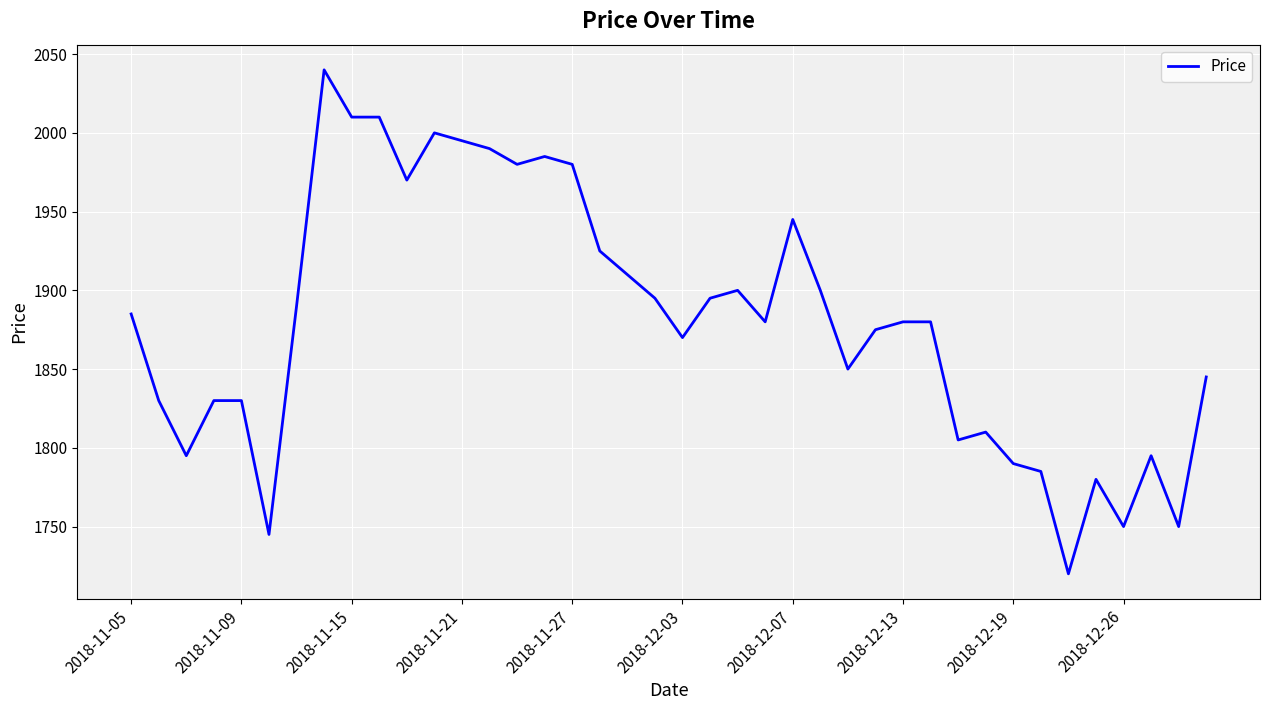

What is the difference between the maximum and minimum values?

320